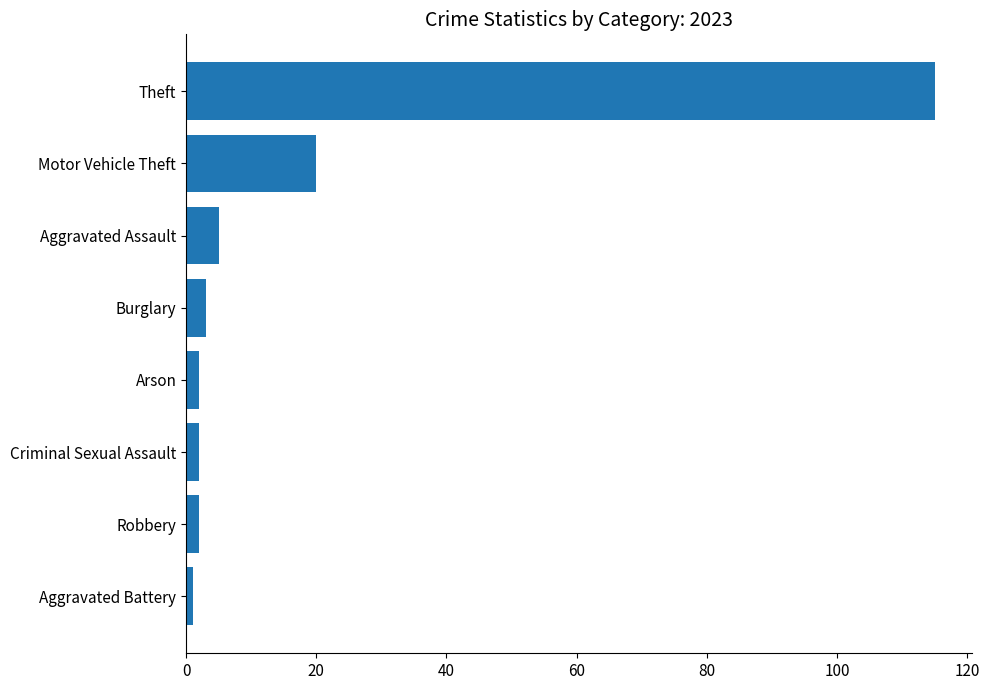

What is the difference between the maximum and minimum values?

114